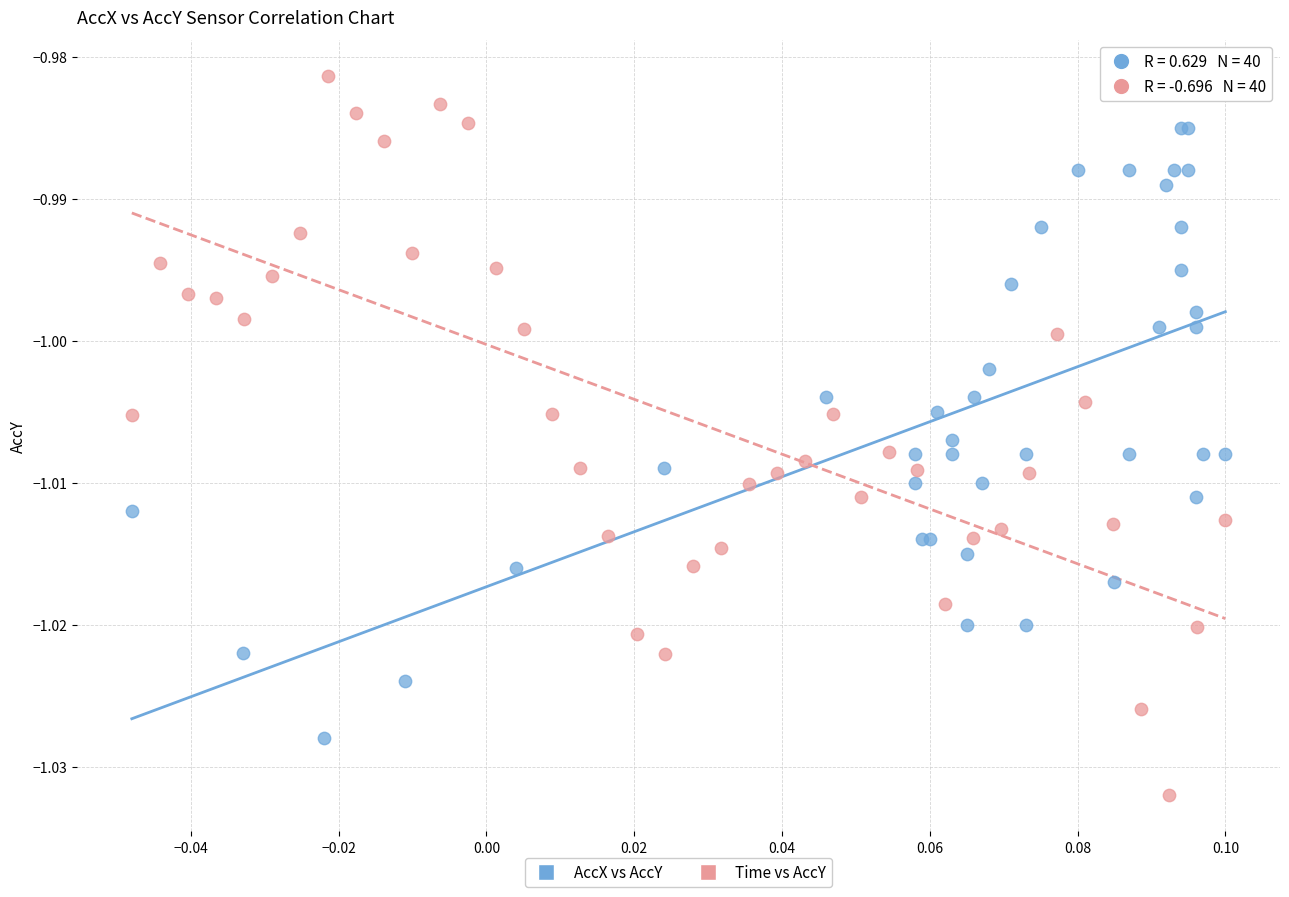

Which series reaches the maximum Y coordinate?

Time vs AccY